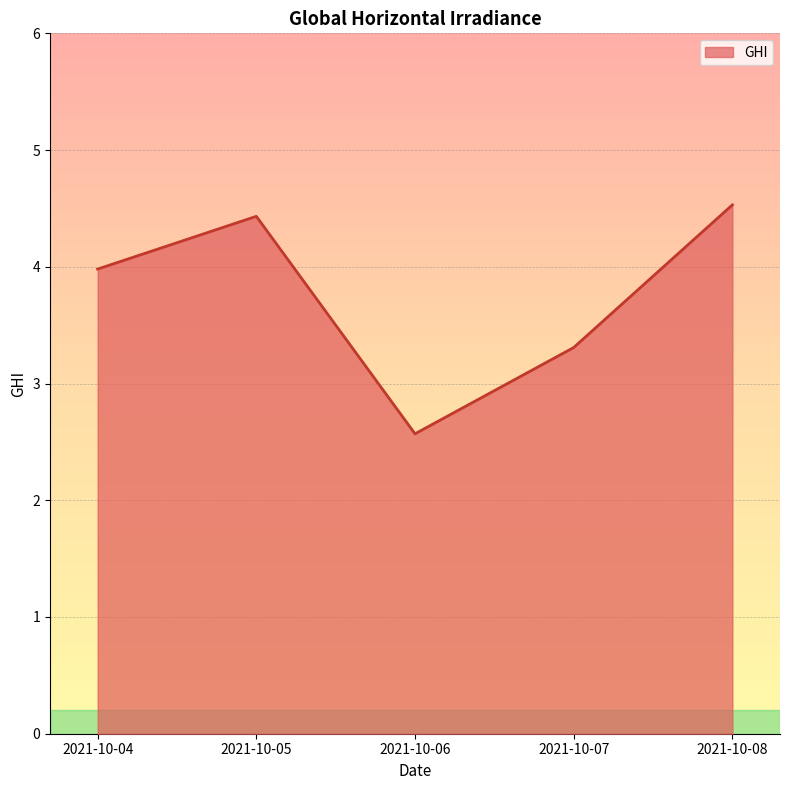

Which has a higher value, 2021-10-04 or 2021-10-05?

2021-10-05